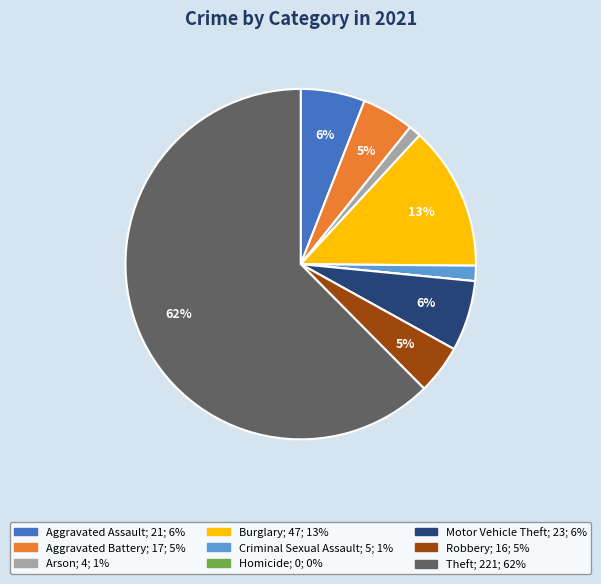

What is the majority slice?

Theft